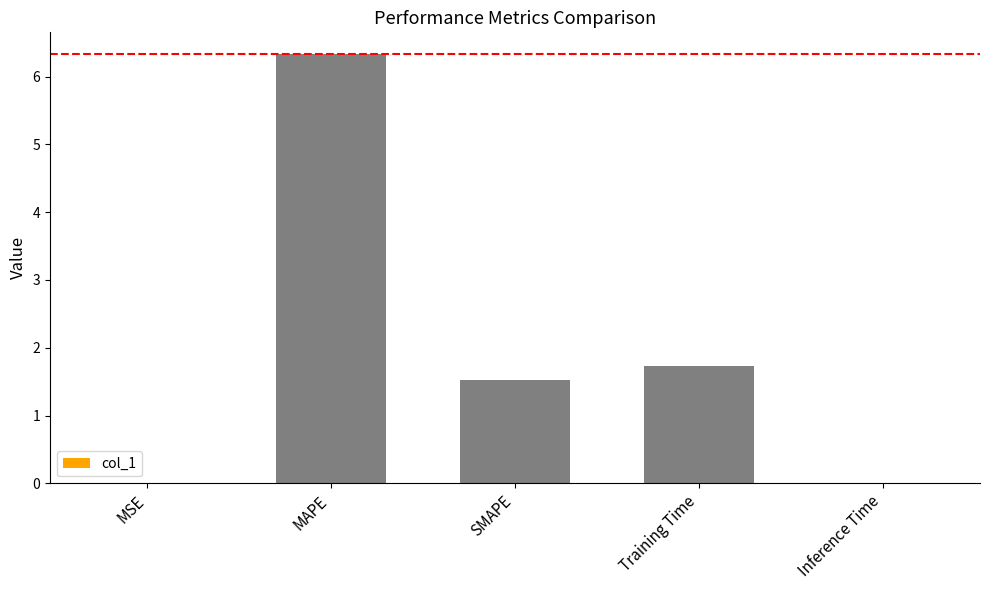

What is the maximum value shown in the chart?

6.3